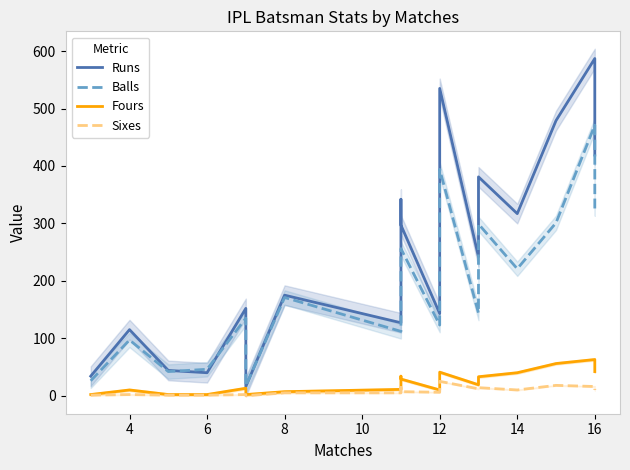

Which has a higher value, 4 or 16?

16